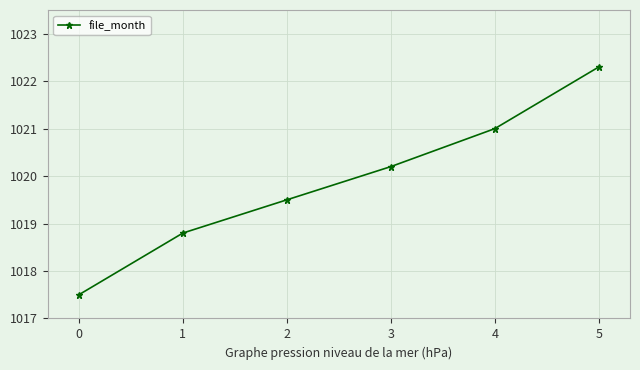

Which label corresponds to the largest value in the chart?

5